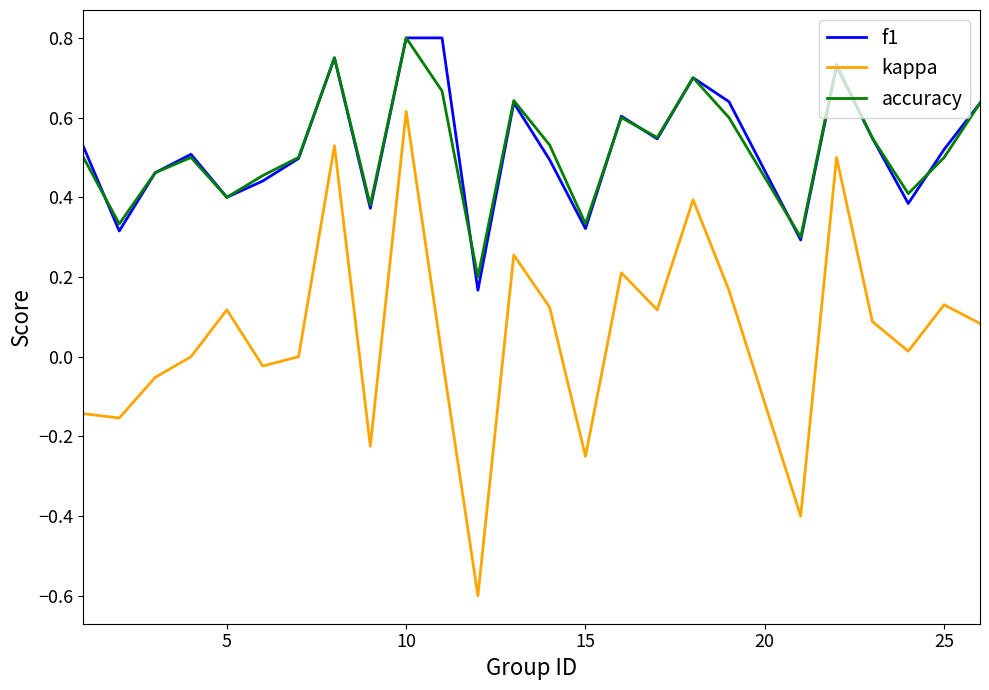

True or false: f1 and kappa cross at least once.

False